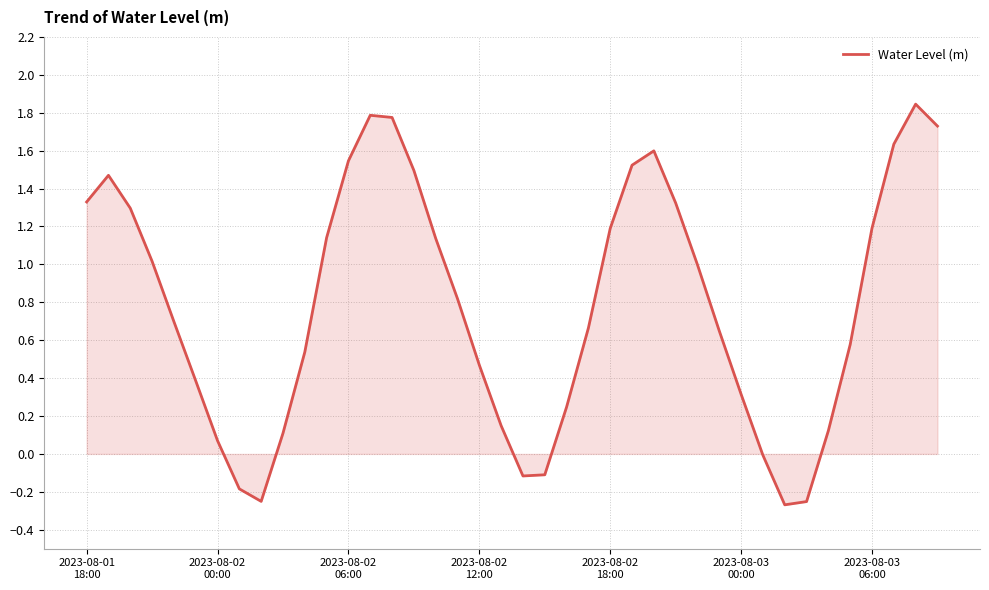

How many interior local valleys (lower than both neighbors) does the data have?

3